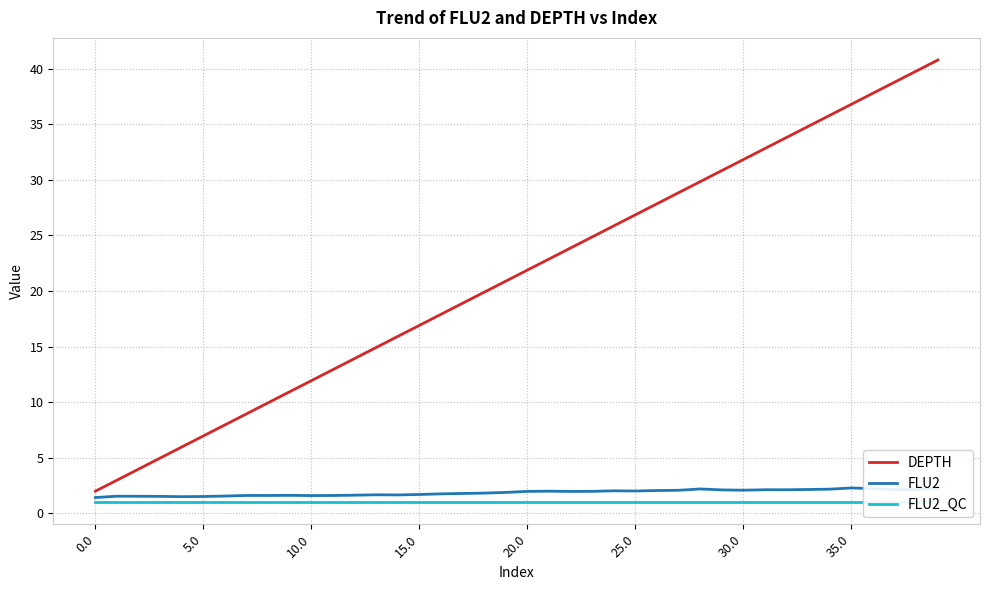

How many categories are shown in the chart?

40